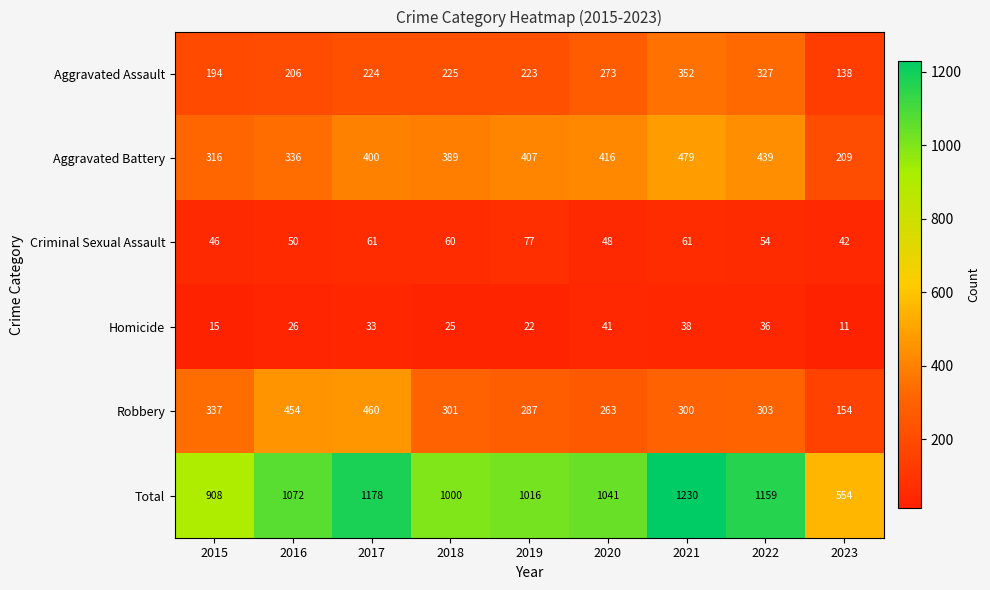

At which label does Criminal Sexual Assault reach its peak?

2019